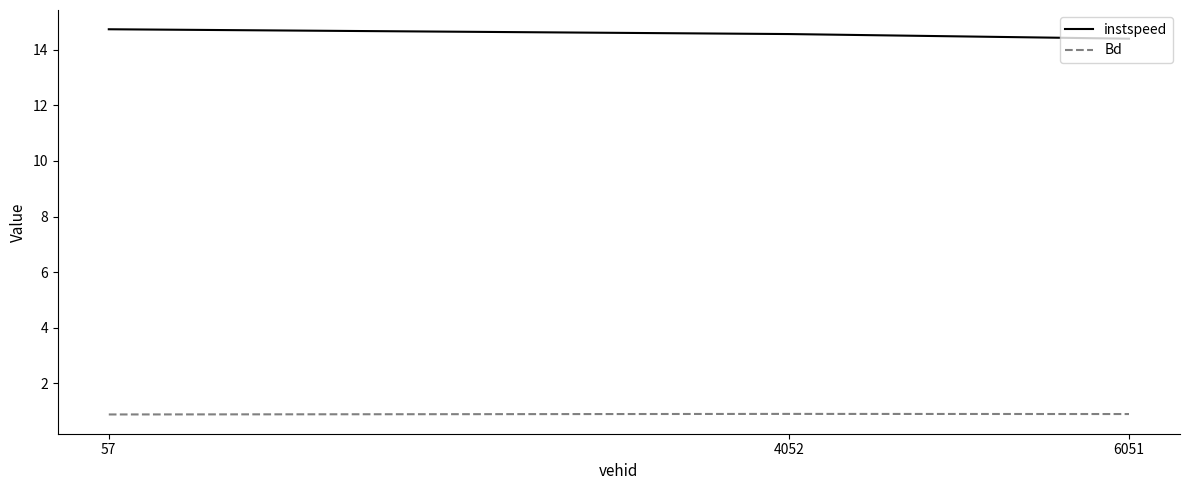

Reading right to left, list all the values displayed in this chart.

instspeed: 14.4	14.6	14.7
Bd: 0.9	0.9	0.9